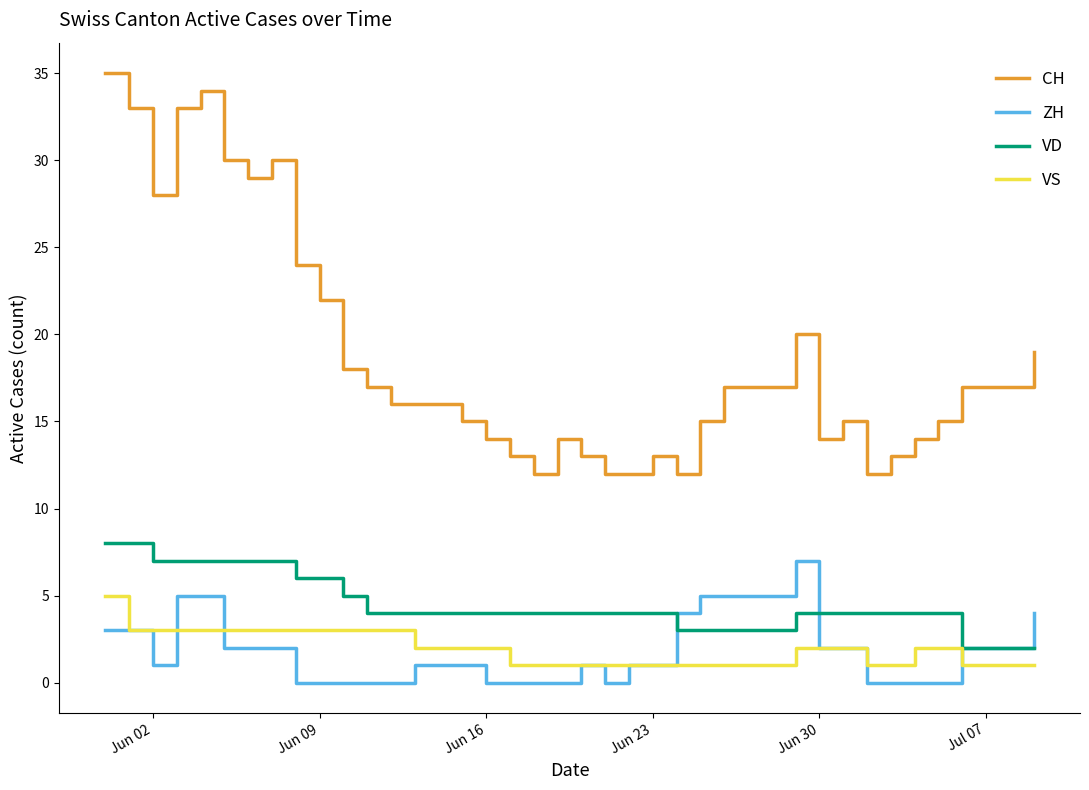

What is the greatest value displayed?

35